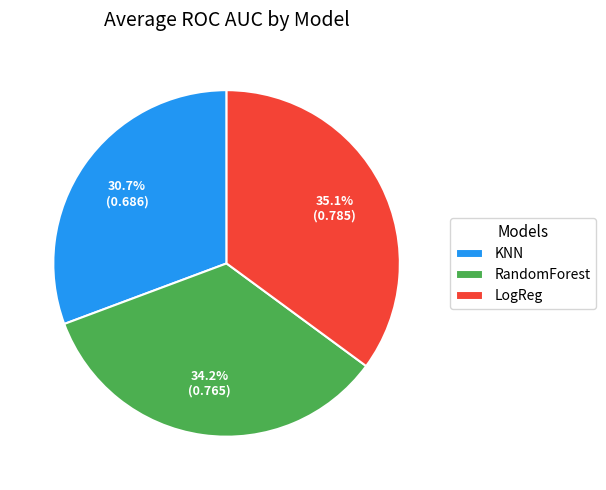

True or false: RandomForest accounts for 17% of the total.

False